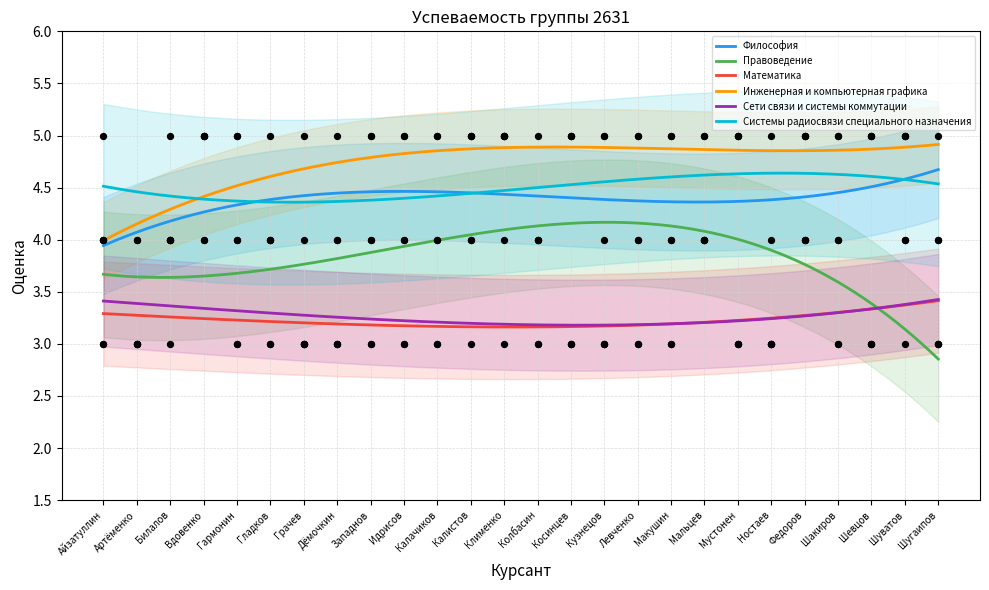

At how many categories does at least one series exceed 4?

25